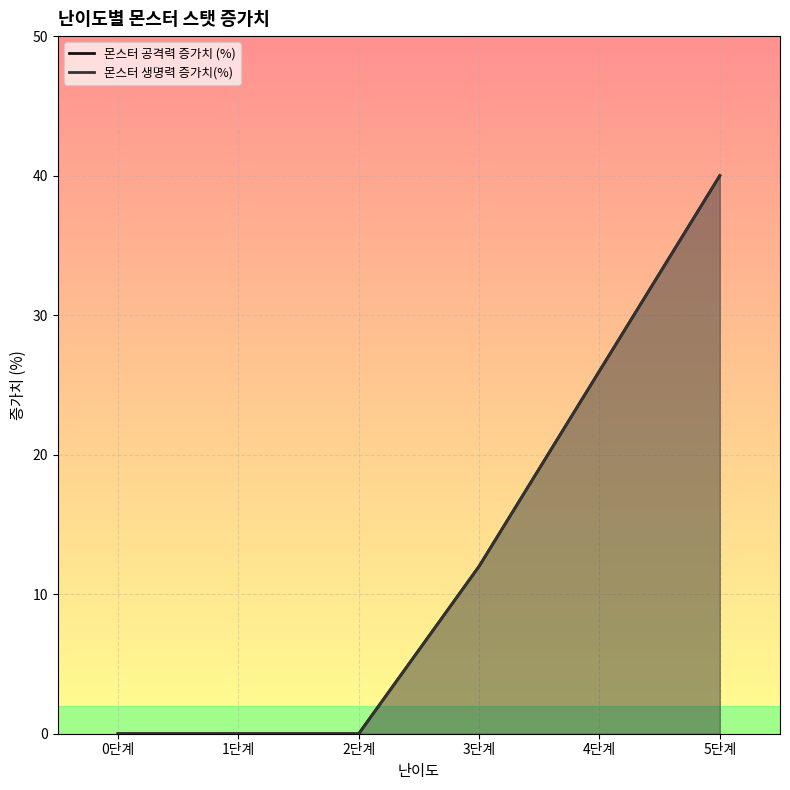

What is the difference between the maximum and minimum values in the 몬스터 생명력 증가치(%) series?

40